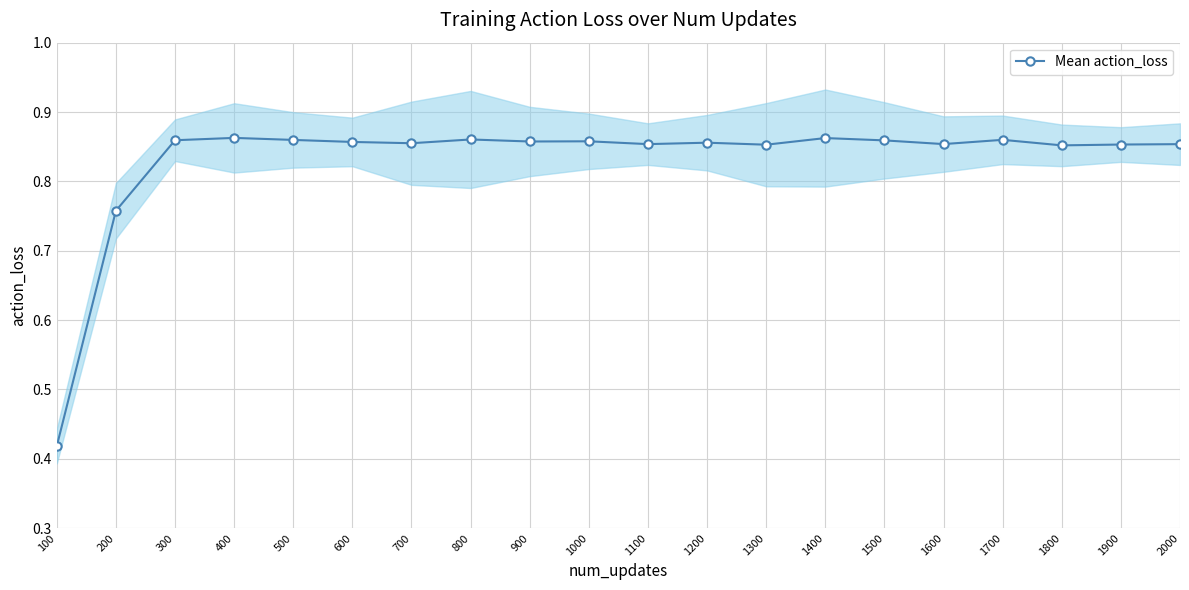

How many distinct data groups are displayed?

1